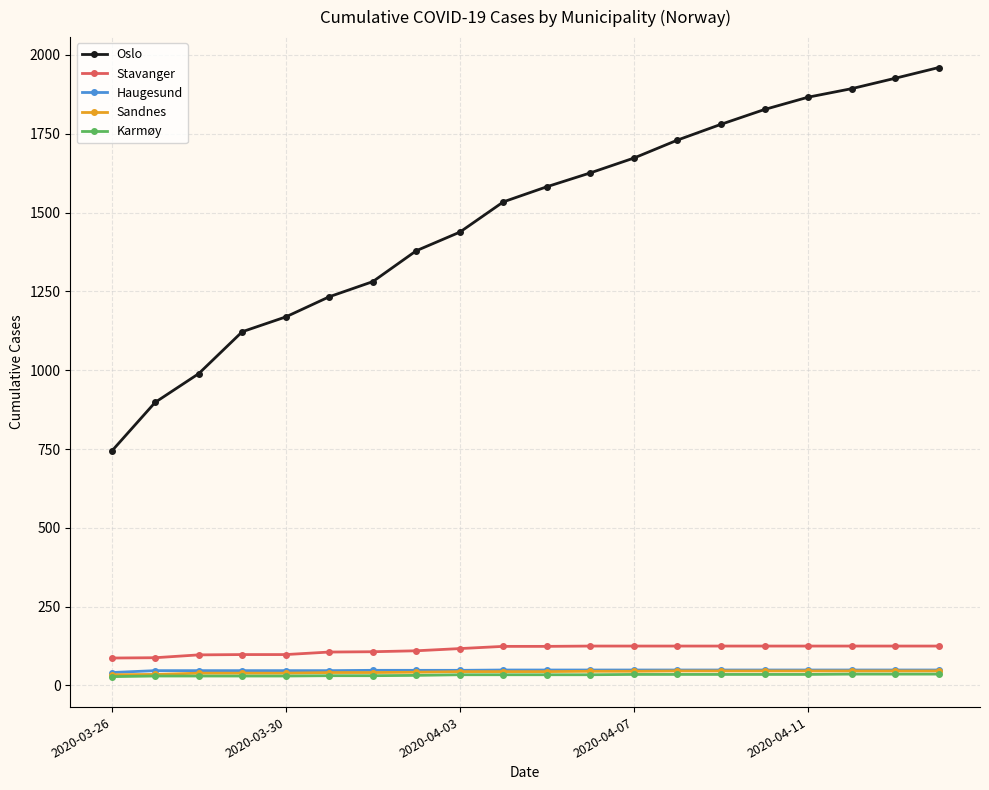

Which series has the largest total across all categories?

Oslo